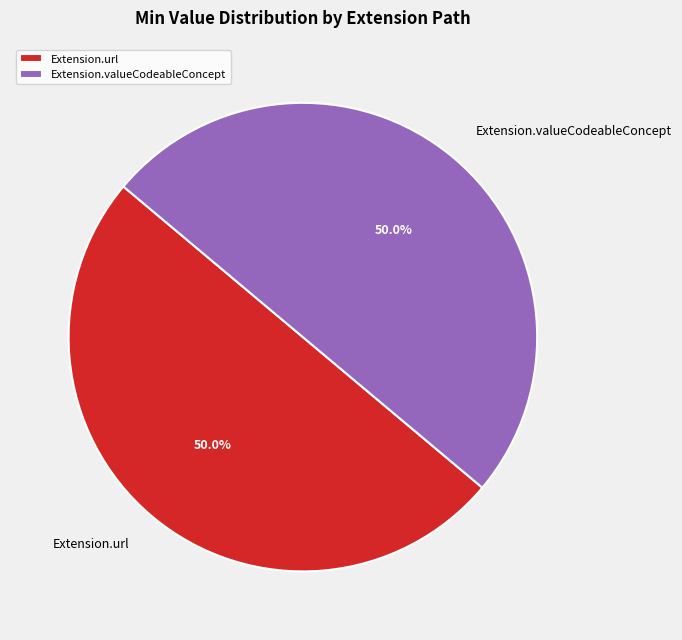

What percentage is NOT represented by Extension.url?

50.0%